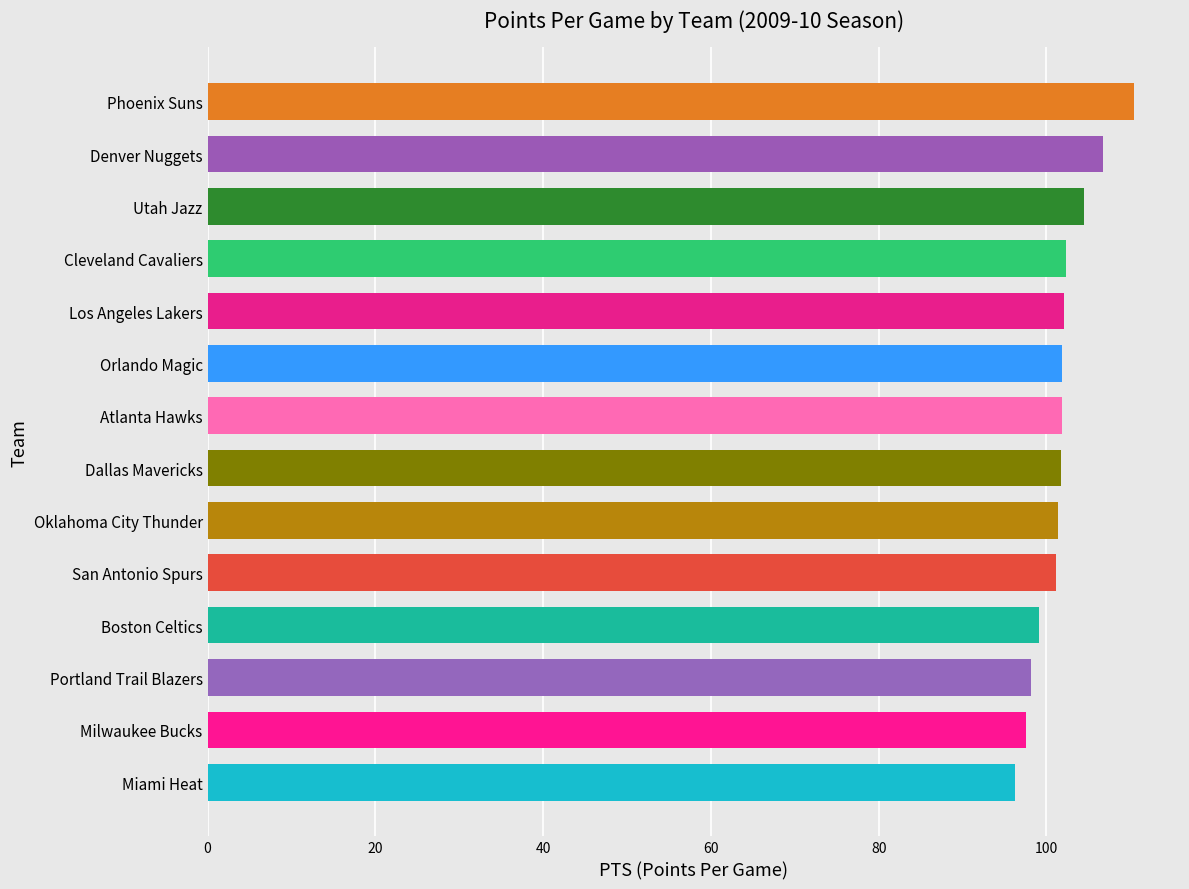

What is the change in value from Boston Celtics to Miami Heat?

-2.9